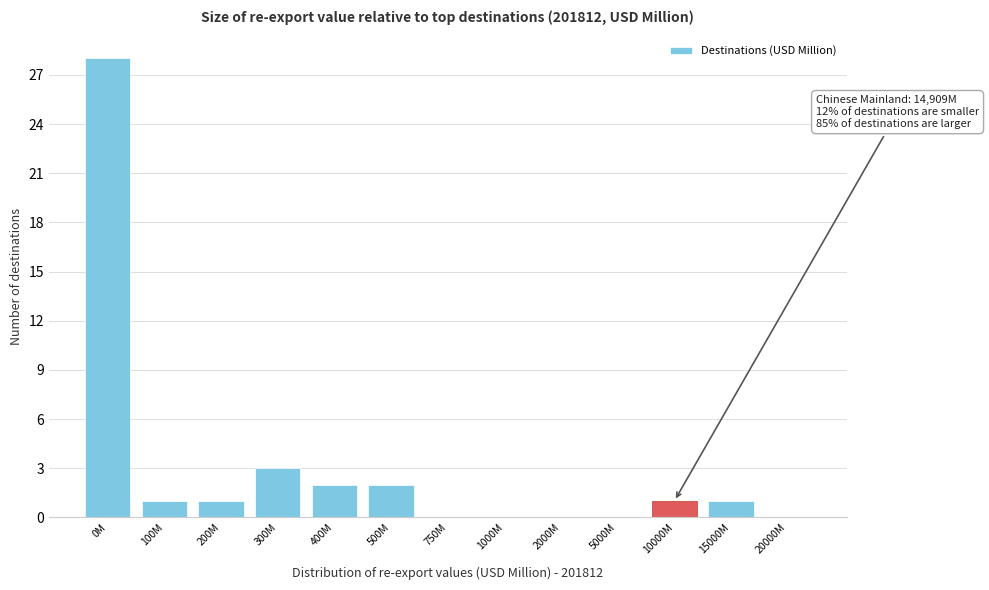

Reading left to right, extract all data points from this chart.

0M=28	100M=1	200M=1	300M=3	400M=2	500M=2	750M=0	1000M=0	2000M=0	5000M=0	10000M=1	15000M=1	20000M=0